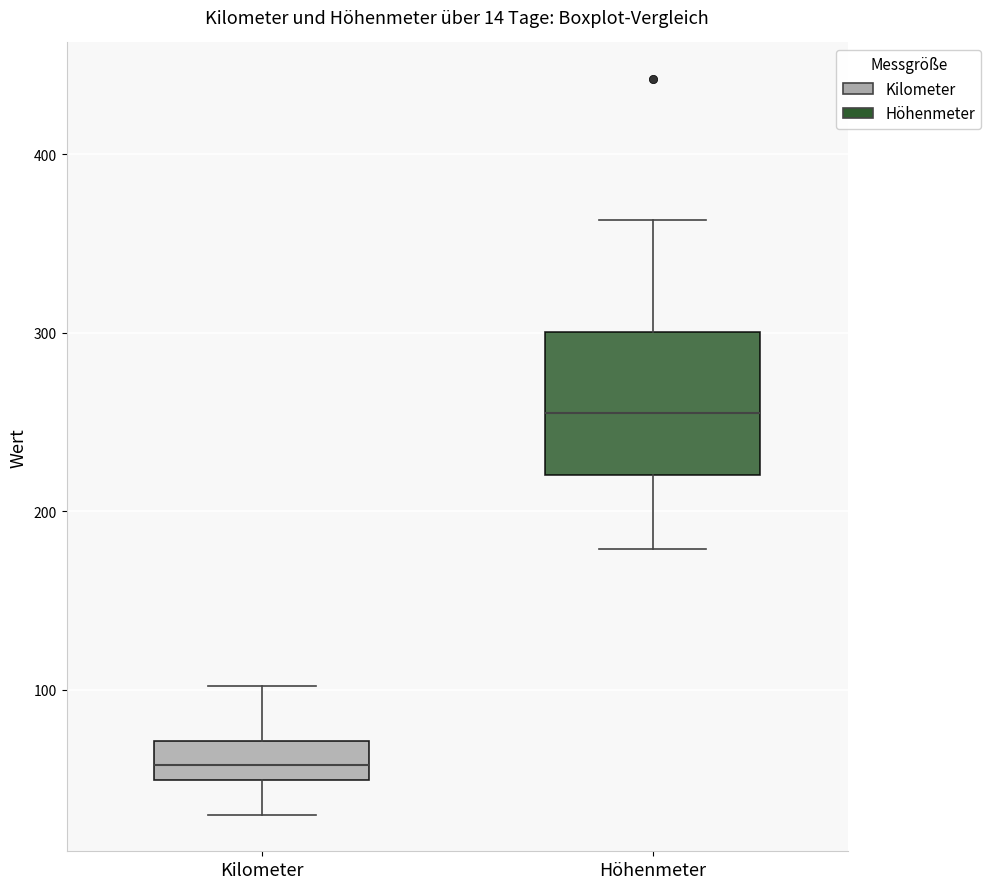

Which box is the tallest, from its lower edge to its upper edge?

Höhenmeter